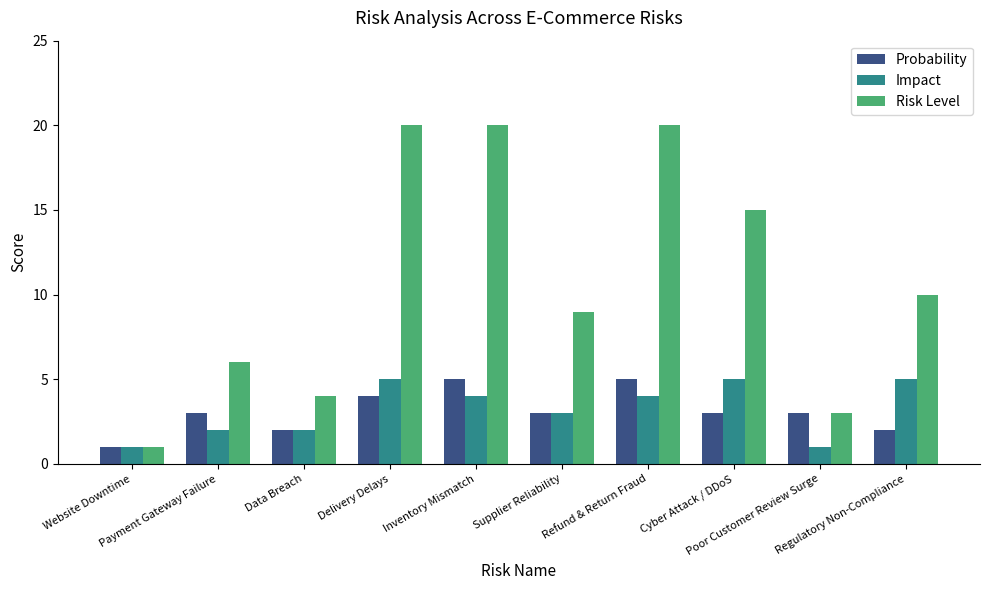

Is the value of Probability at Inventory Mismatch greater than the value of Impact at Supplier Reliability?

Yes